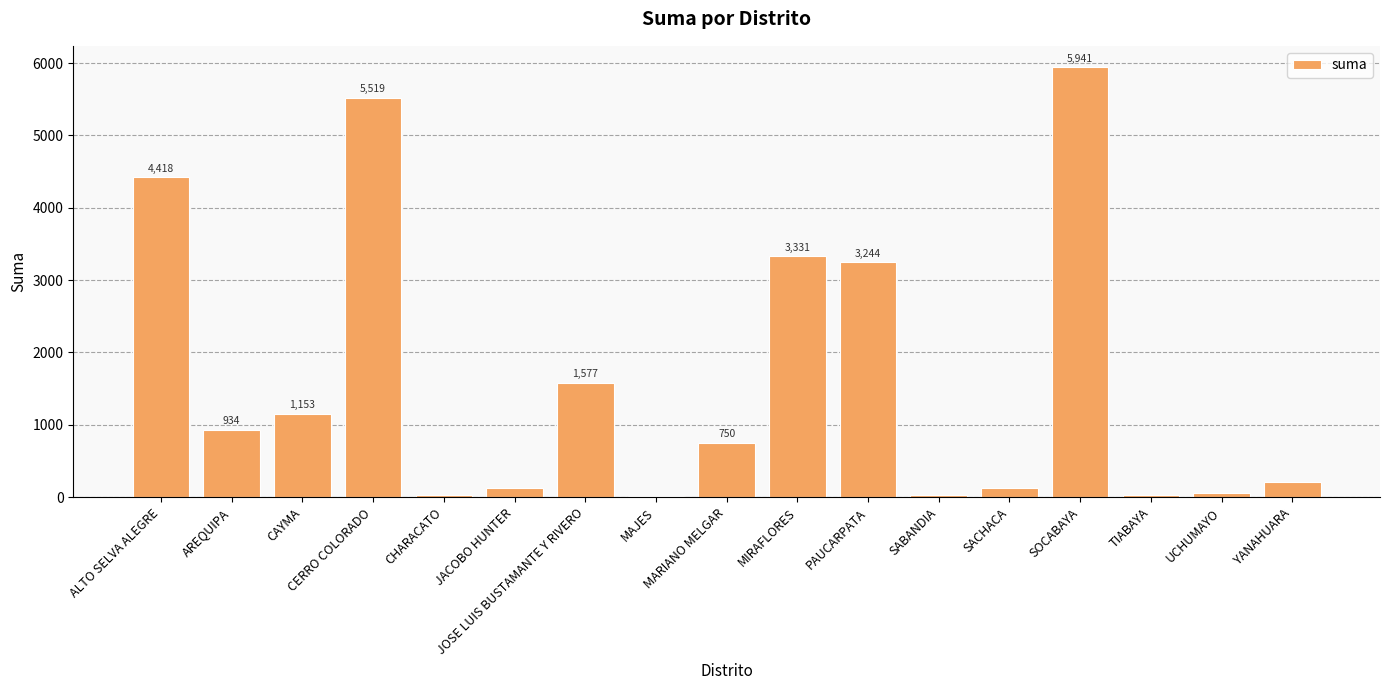

Count the number of categories in the chart.

17